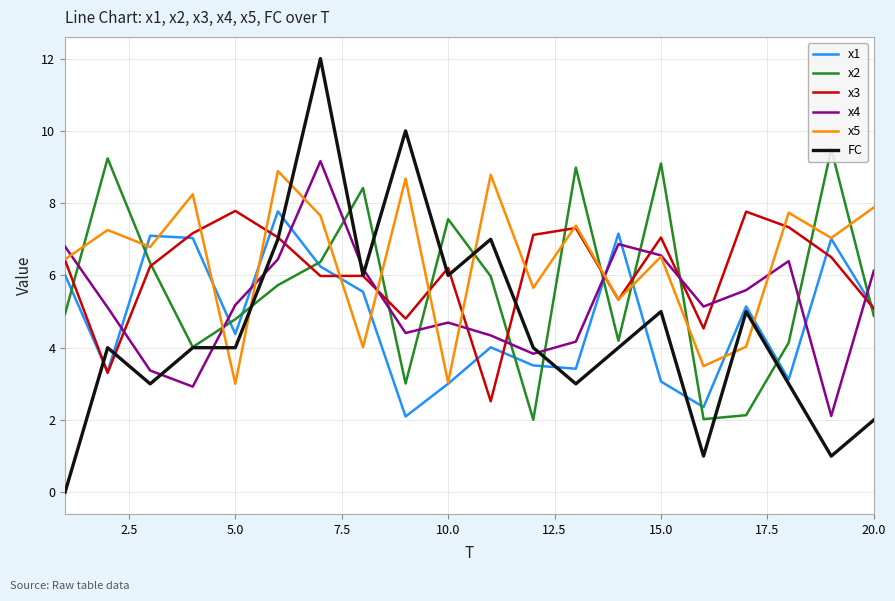

Which series ends up on top after the final intersection of x3 and x4?

x4